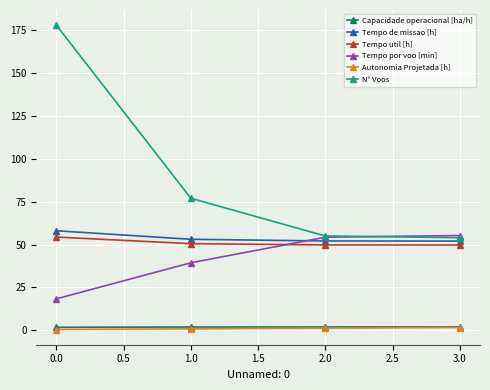

What is the total value across all series at 0.0?

310.9